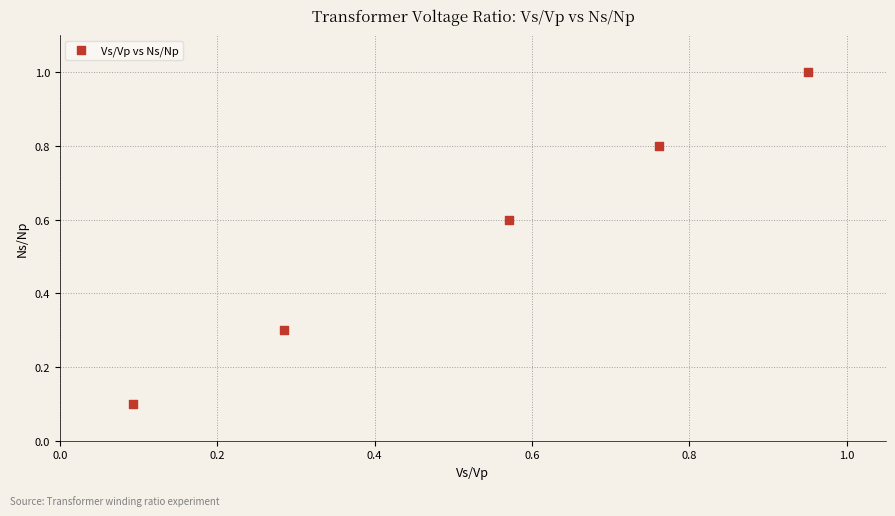

What is the range of X values (max minus min)?

0.9